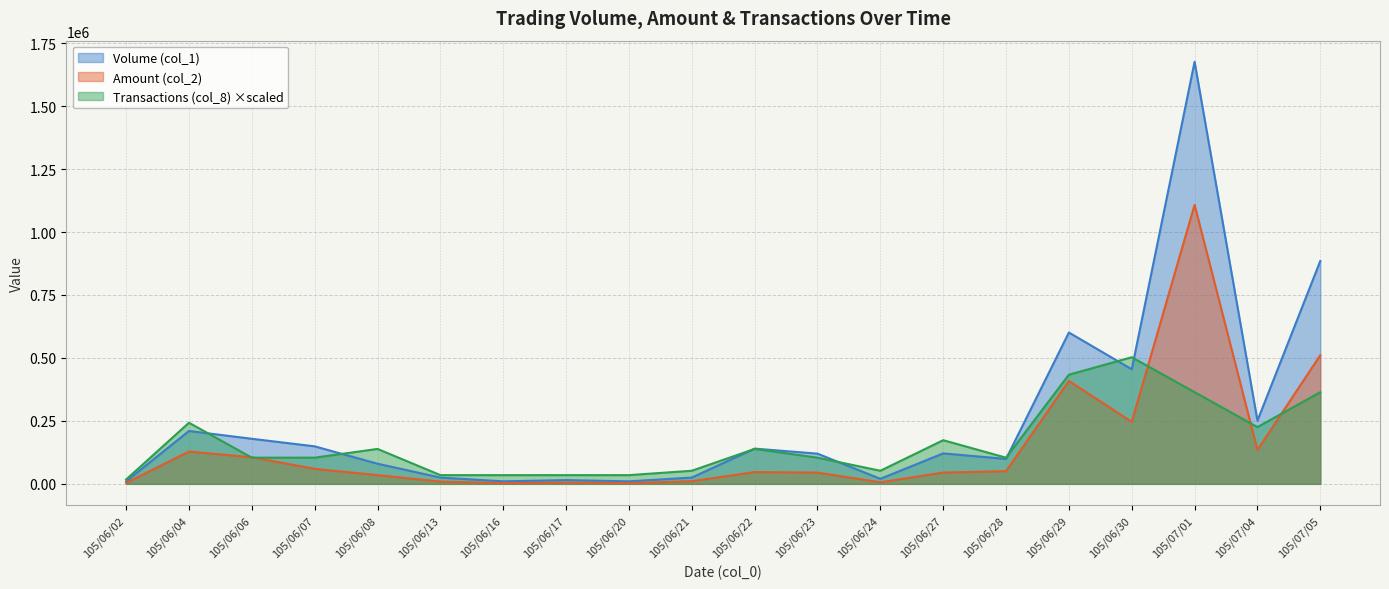

How many categories are shown in the chart?

20